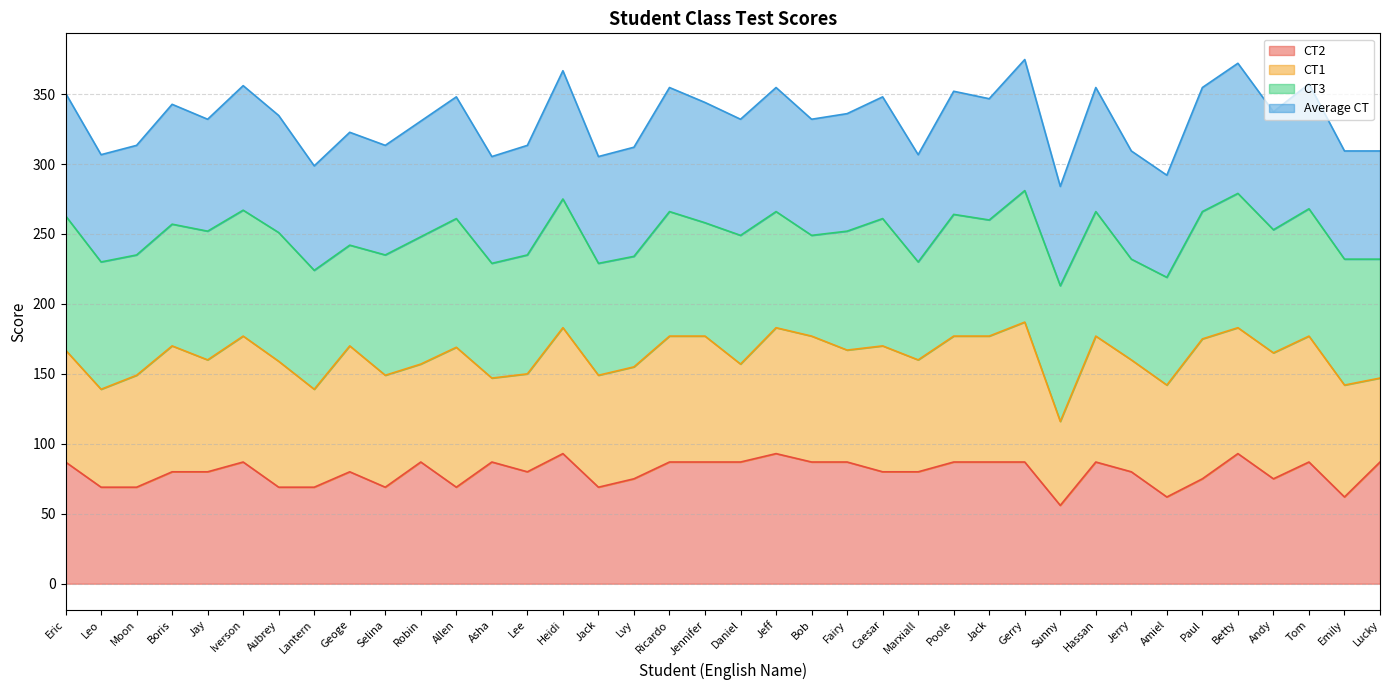

Is it true that Average CT equals 472.3 at Amiel?

False